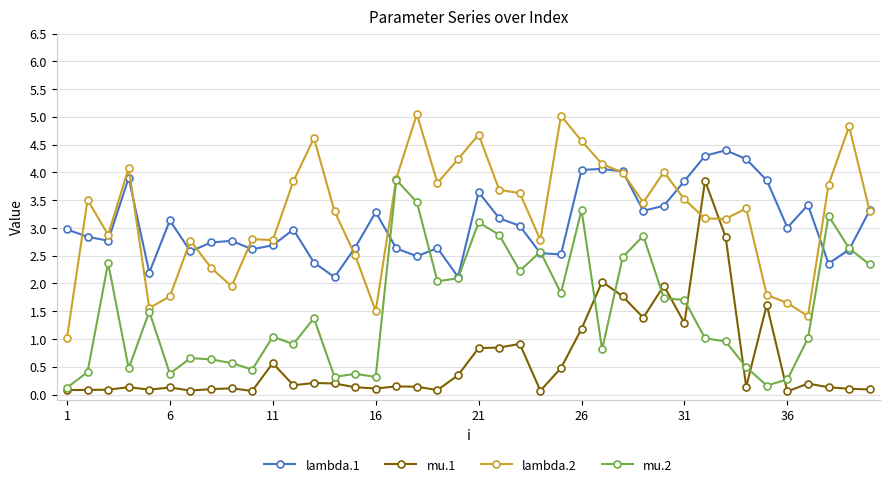

What is the value of the mu.2 point at the 24th from the left?

2.6